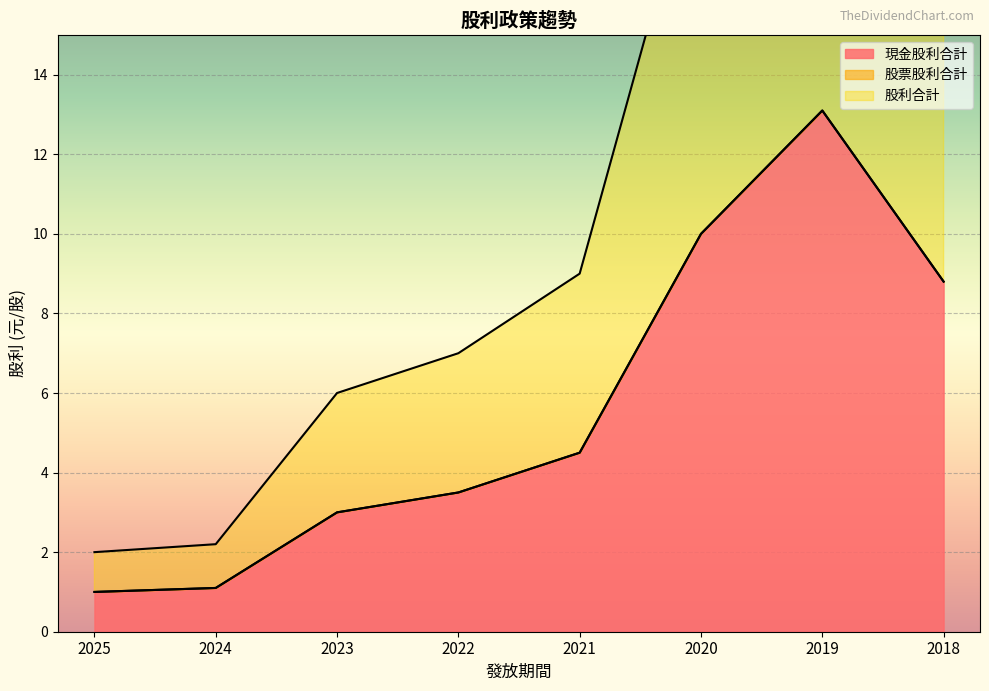

Between 2024 and 2020, which series saw the biggest shift?

現金股利合計